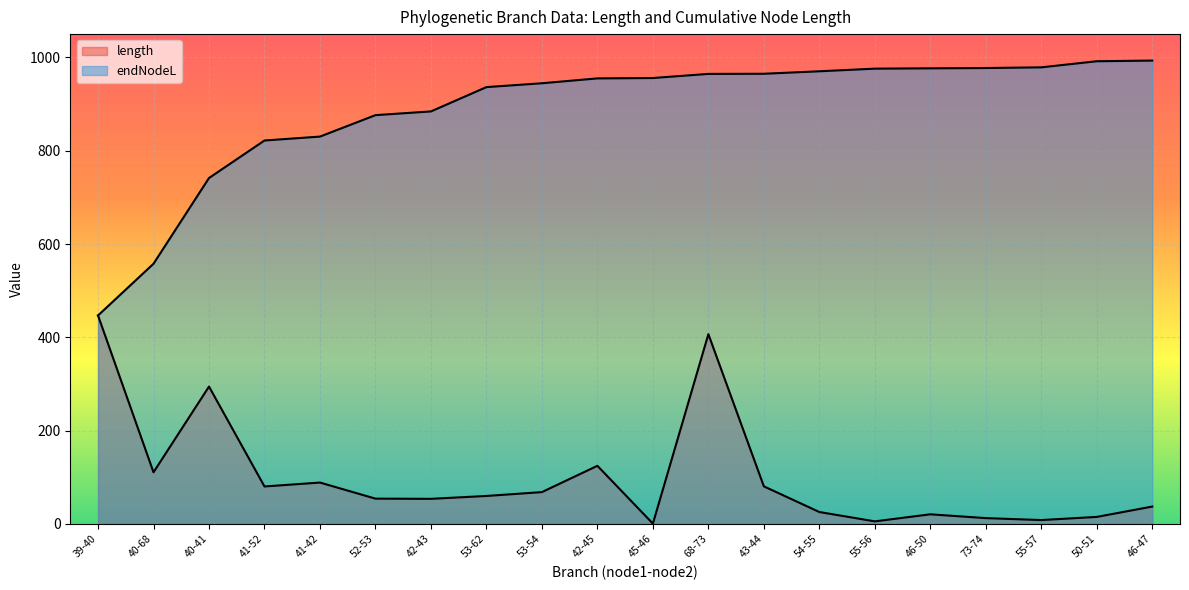

What position from the right is 40-68?

19